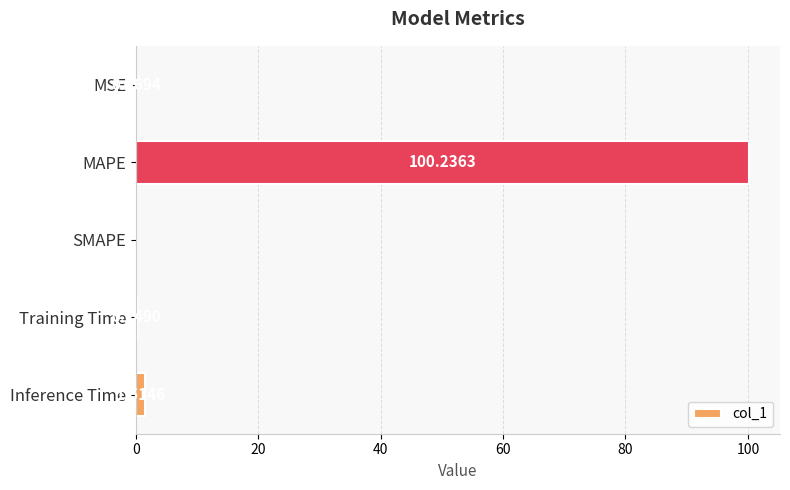

Which category has the highest value across all series?

MAPE